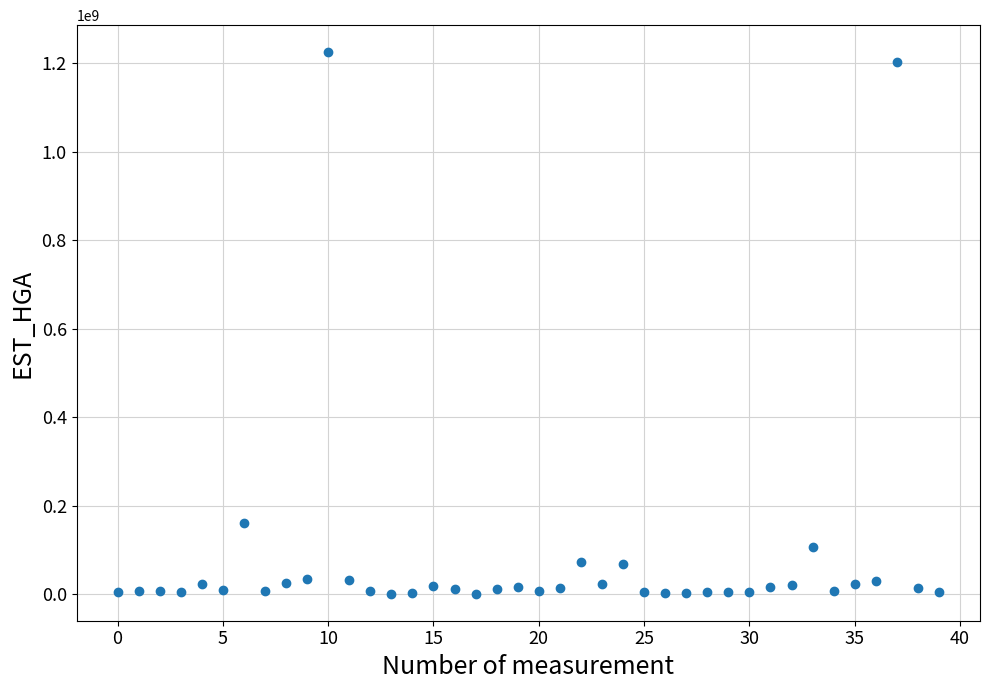

What Y value in the scatter plot is closest to 612874941?

161736123